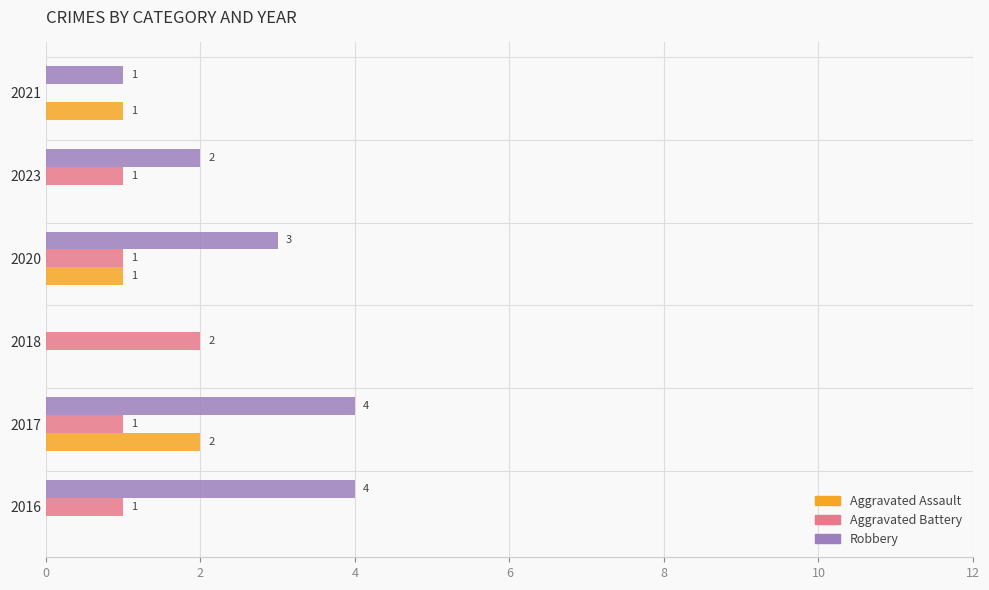

What is the sum of all Aggravated Assault values?

4